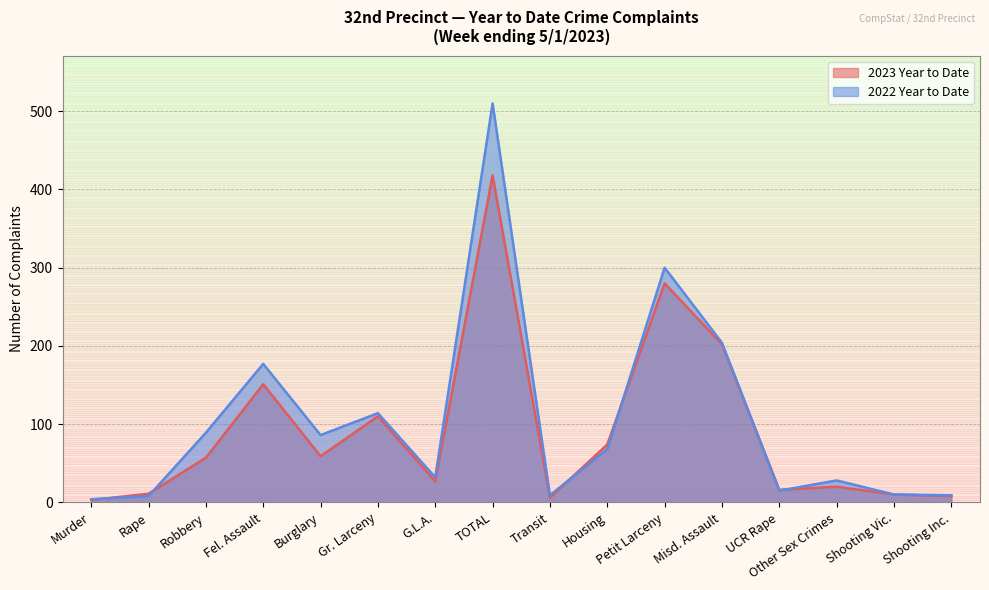

What is the label of the 14th point from the left?

Other Sex Crimes